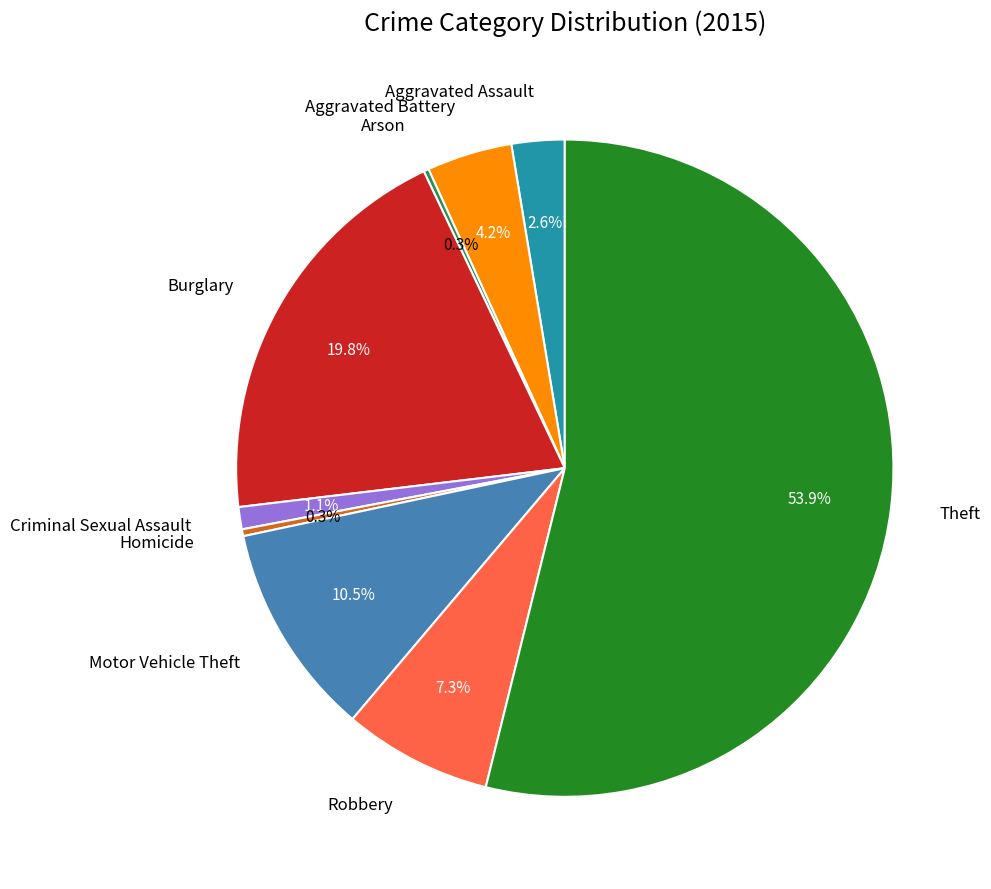

Between Burglary and Theft, which is larger?

Theft